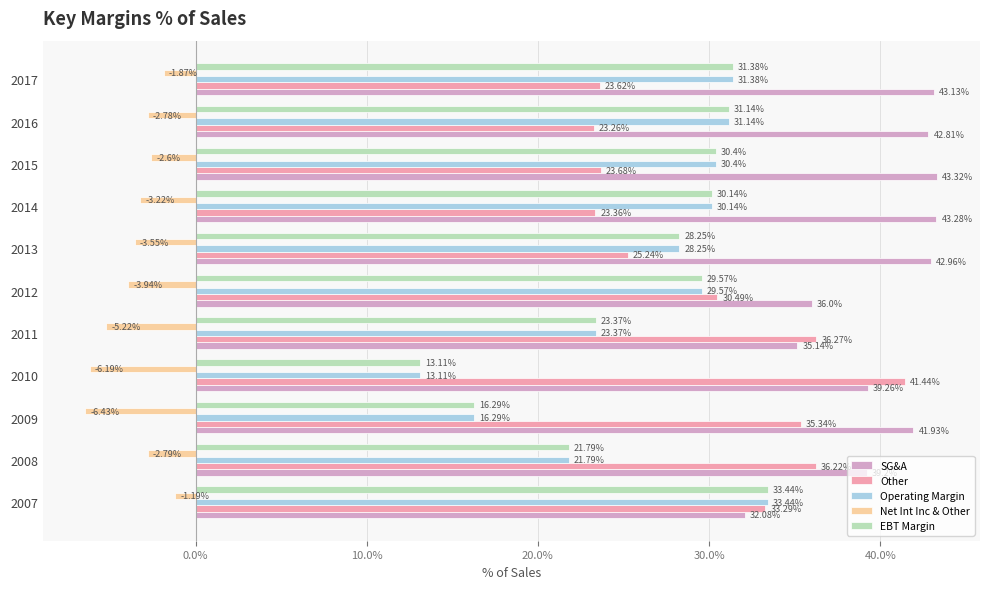

Is the value of EBT Margin at 2012 greater than the value of Net Int Inc & Other at 2015?

Yes